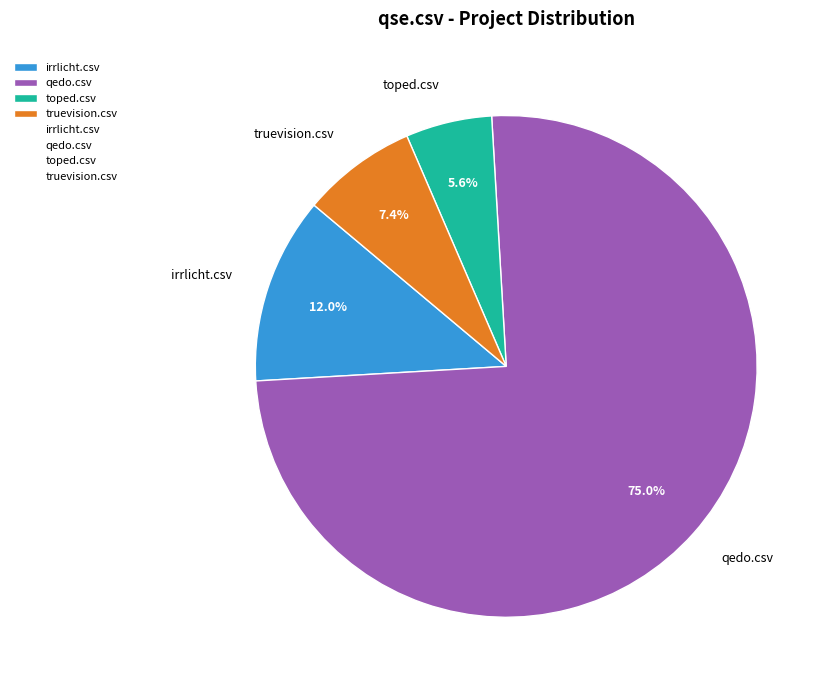

To the nearest percent, what is the combined percentage of truevision.csv and toped.csv?

13%